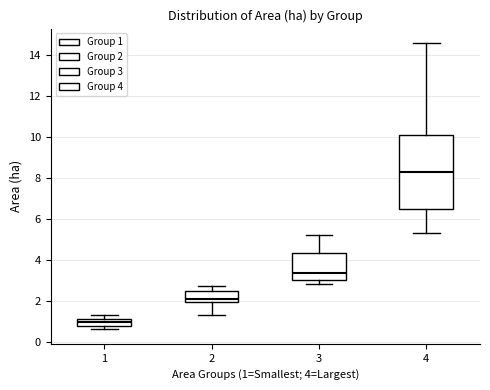

Where does the median line of the box at x = 1 sit on the y-axis? The values are not printed on the chart, so give them approximately, as read against the axis.

1.0